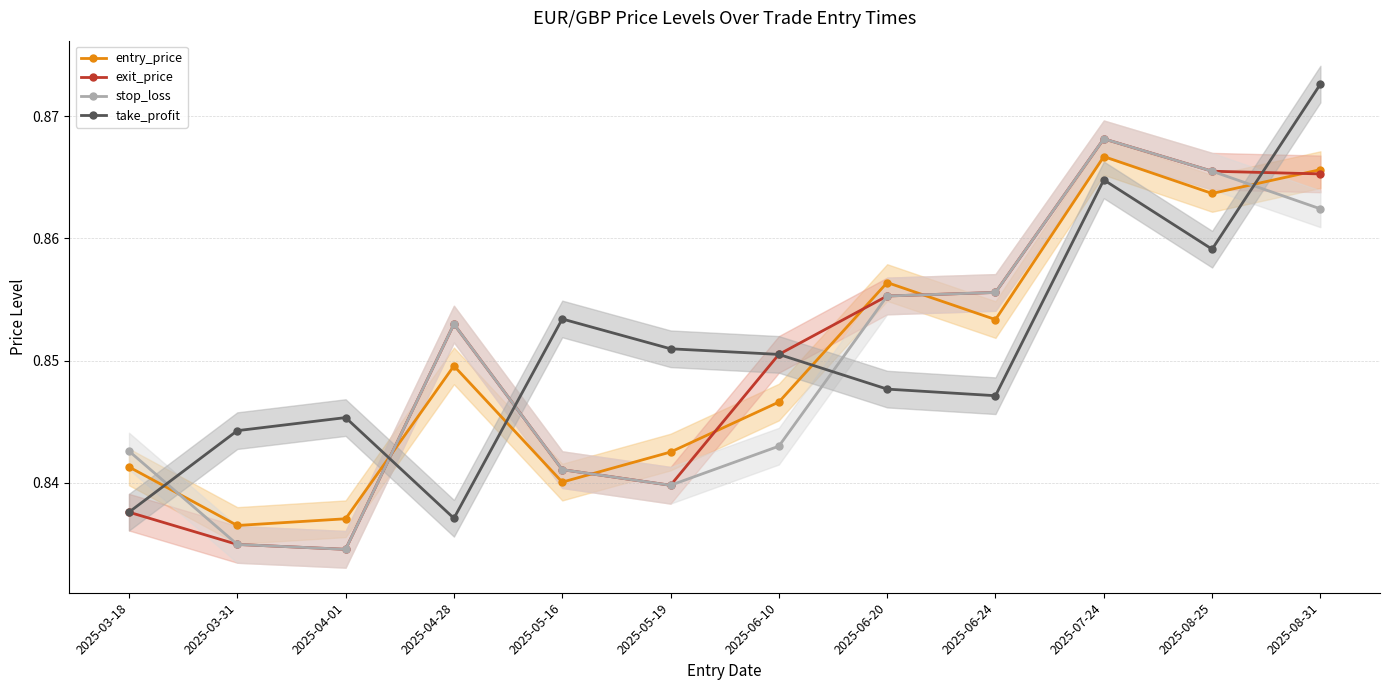

What is the sum of all stop_loss values?

10.2